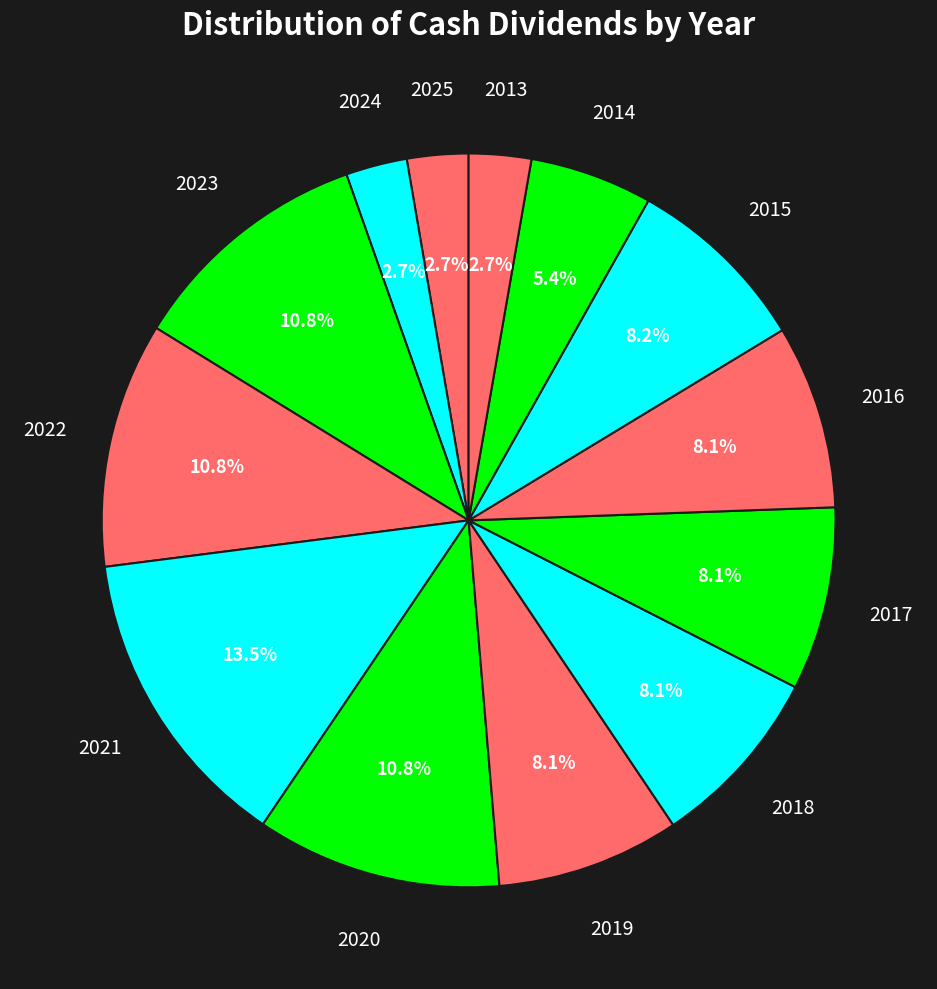

Which slice is the largest?

2021